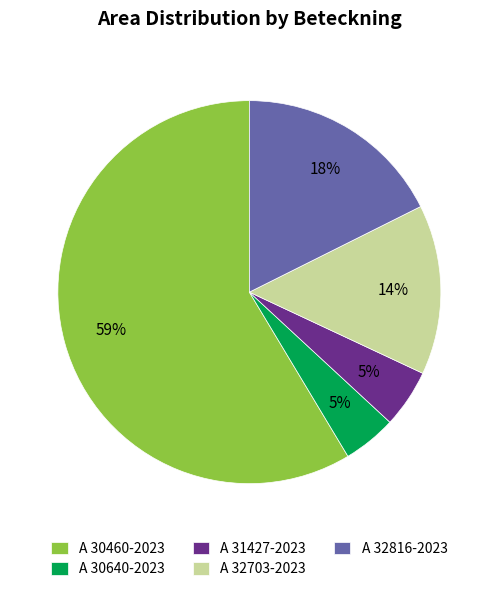

What percentage is the A 30640-2023 slice, to the nearest percent?

5%